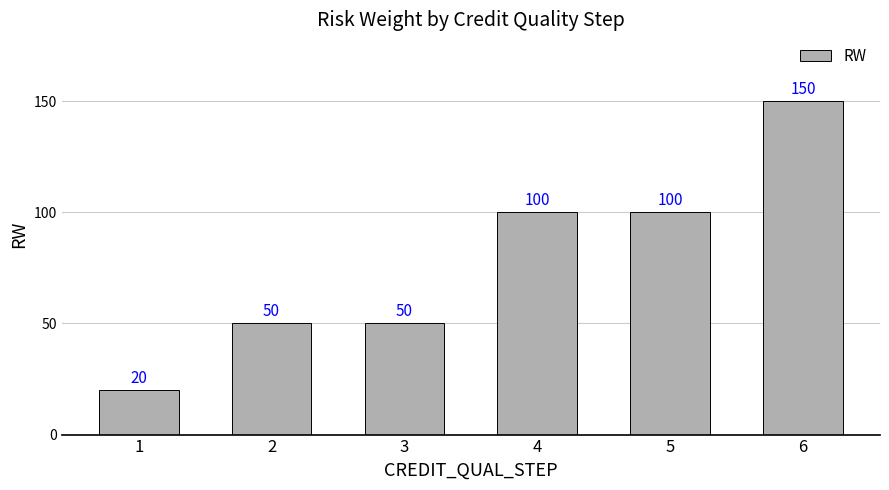

What is the approximate value at 5, to the nearest 5?

100